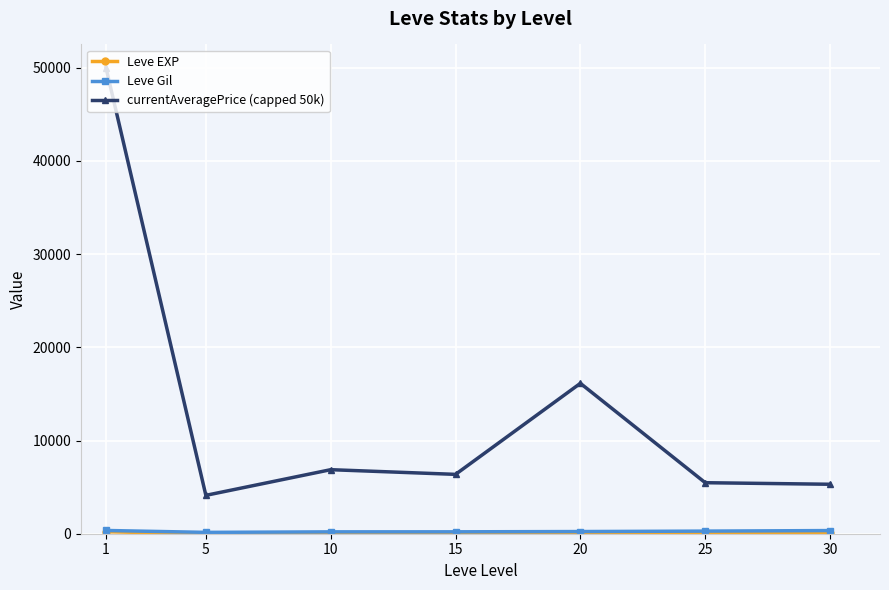

What is the greatest value displayed?

50000.0